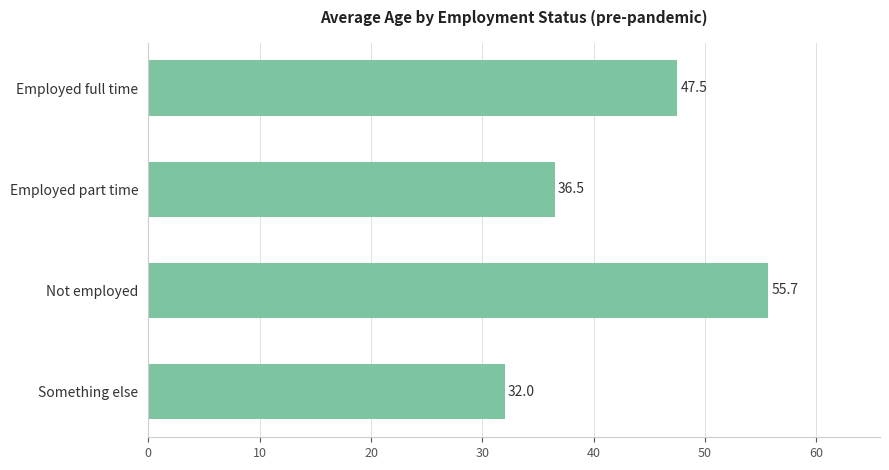

Reading bottom to top, transcribe all the data shown in this chart.

32.0	55.7	36.5	47.5